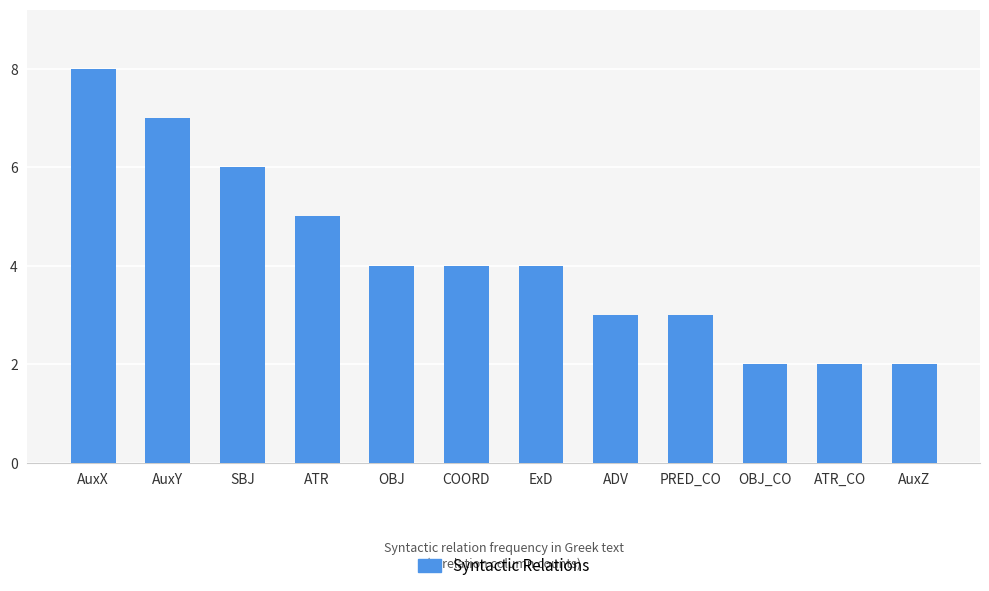

At which category does the chart reach its peak across all series?

AuxX